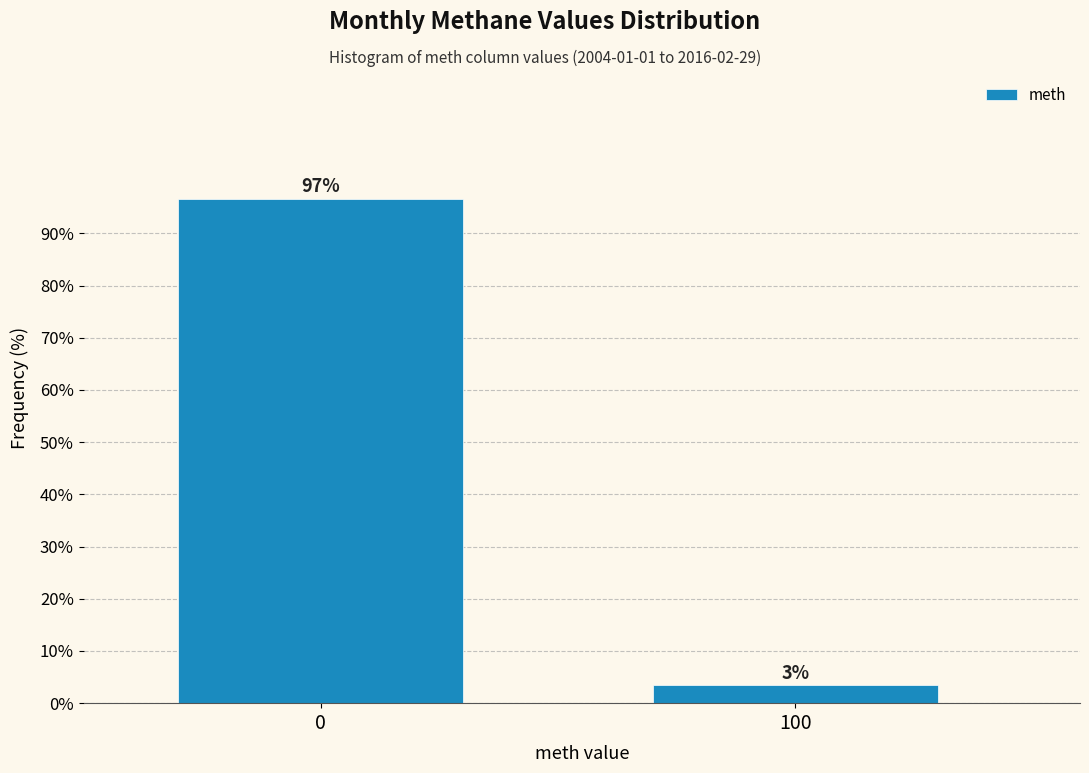

True or false: the data shows 67.1 at 0.

False